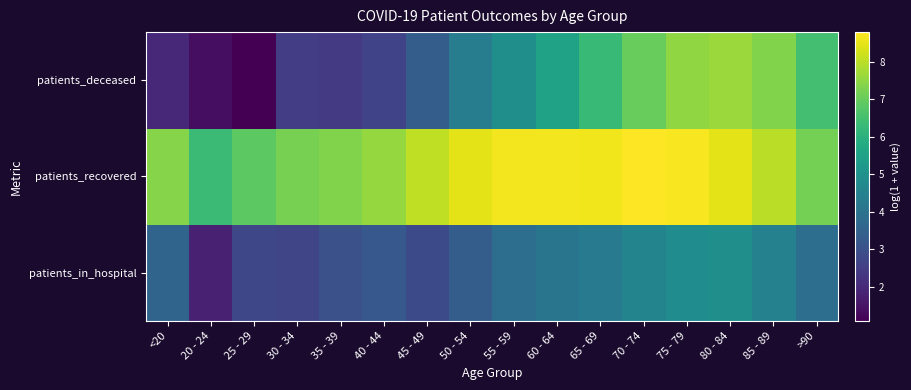

Count the number of categories in the chart.

16